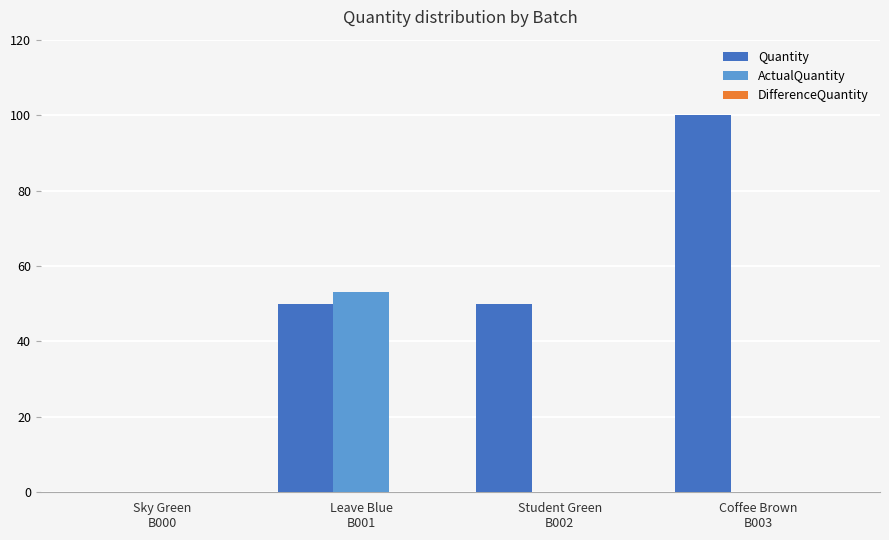

How many positive values does the Quantity series have?

3